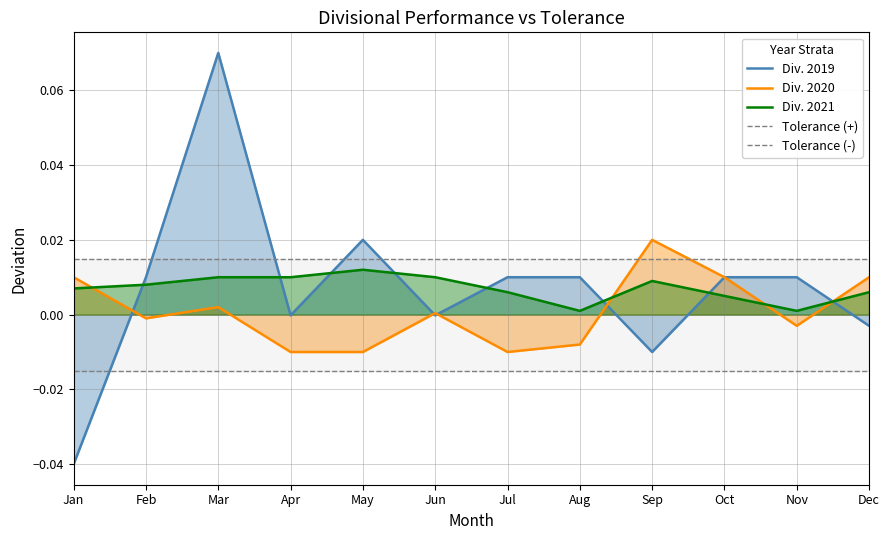

How many data points in Div. 2019 are less than 0?

5